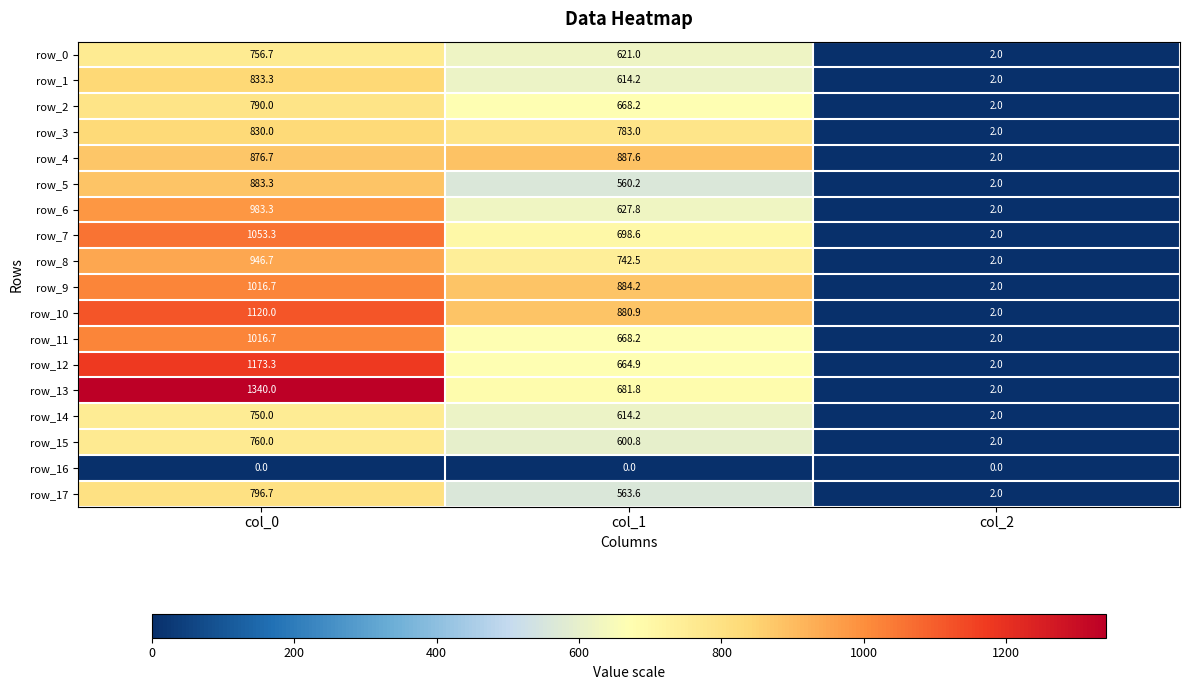

What is the lowest value of the row_2 series?

2.0